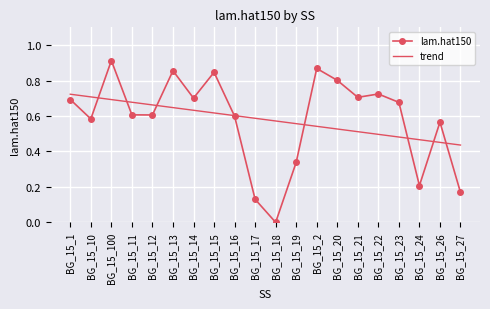

How many times do lam.hat150 and trend cross each other?

8